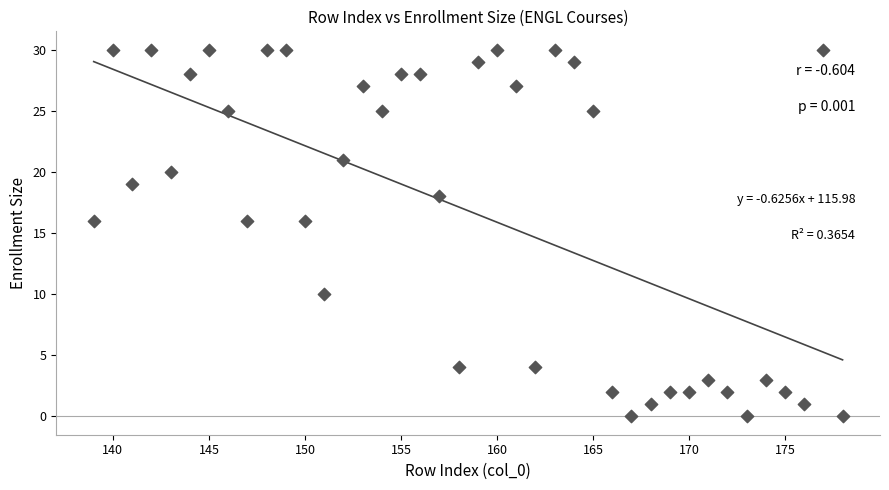

What is the range of Y values (max minus min)?

30